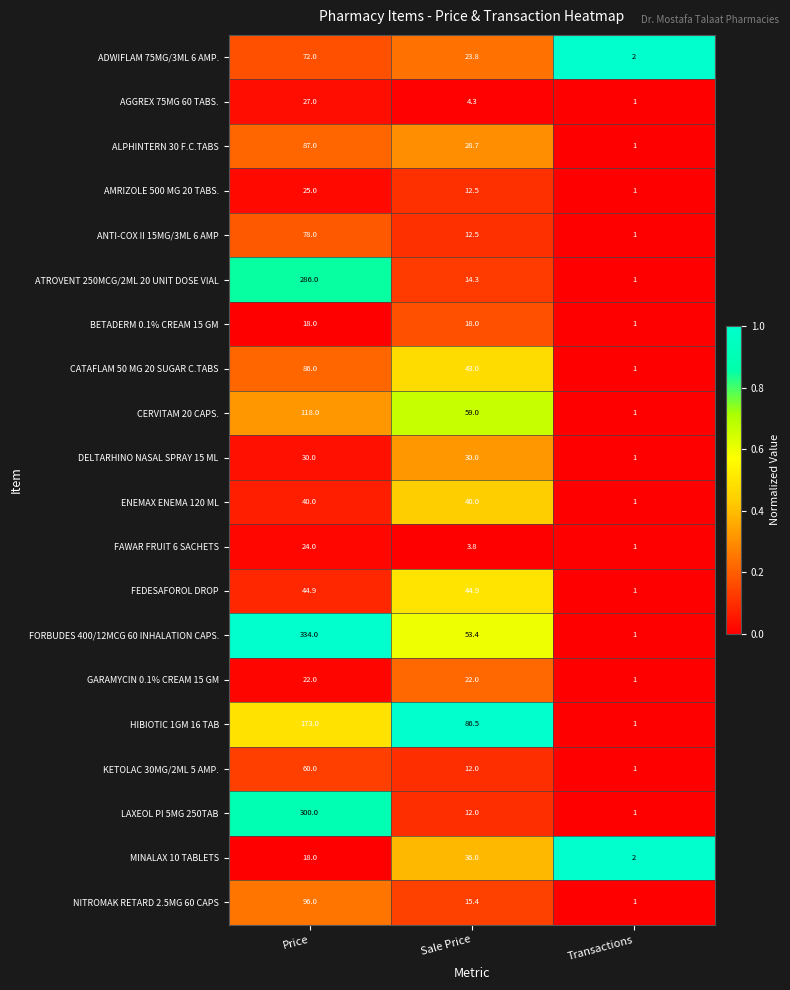

The LAXEOL PI 5MG 250TAB series shows 12.0 at Sale Price. True or false?

True